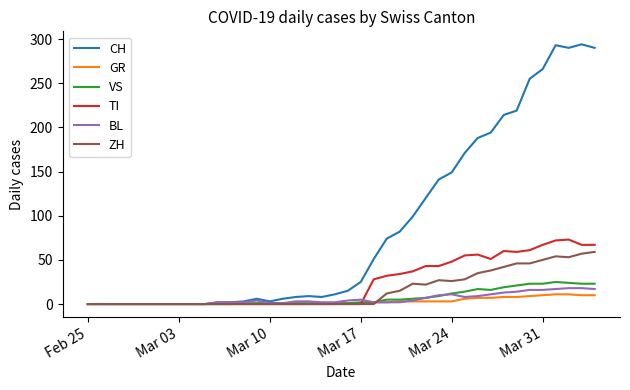

Which series ends up on top after the final intersection of ZH and BL?

ZH